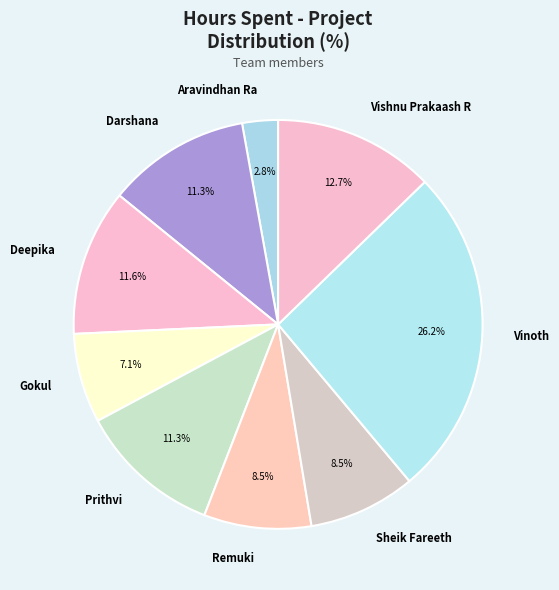

Does any single category account for the majority?

No